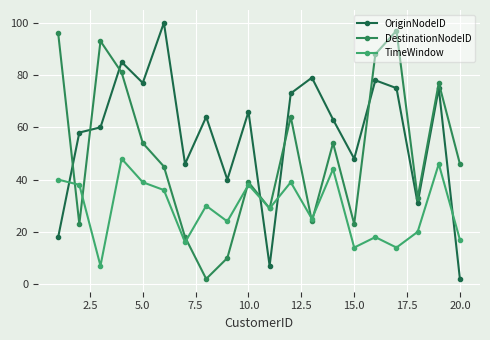

Reading left to right, list all the values displayed in this chart.

OriginNodeID: 18	58	60	85	77	100	46	64	40	66	7	73	79	63	48	78	75	31	75	2
DestinationNodeID: 96	23	93	81	54	45	18	2	10	39	29	64	24	54	23	88	97	33	77	46
TimeWindow: 40	38	7	48	39	36	16	30	24	38	29	39	25	44	14	18	14	20	46	17